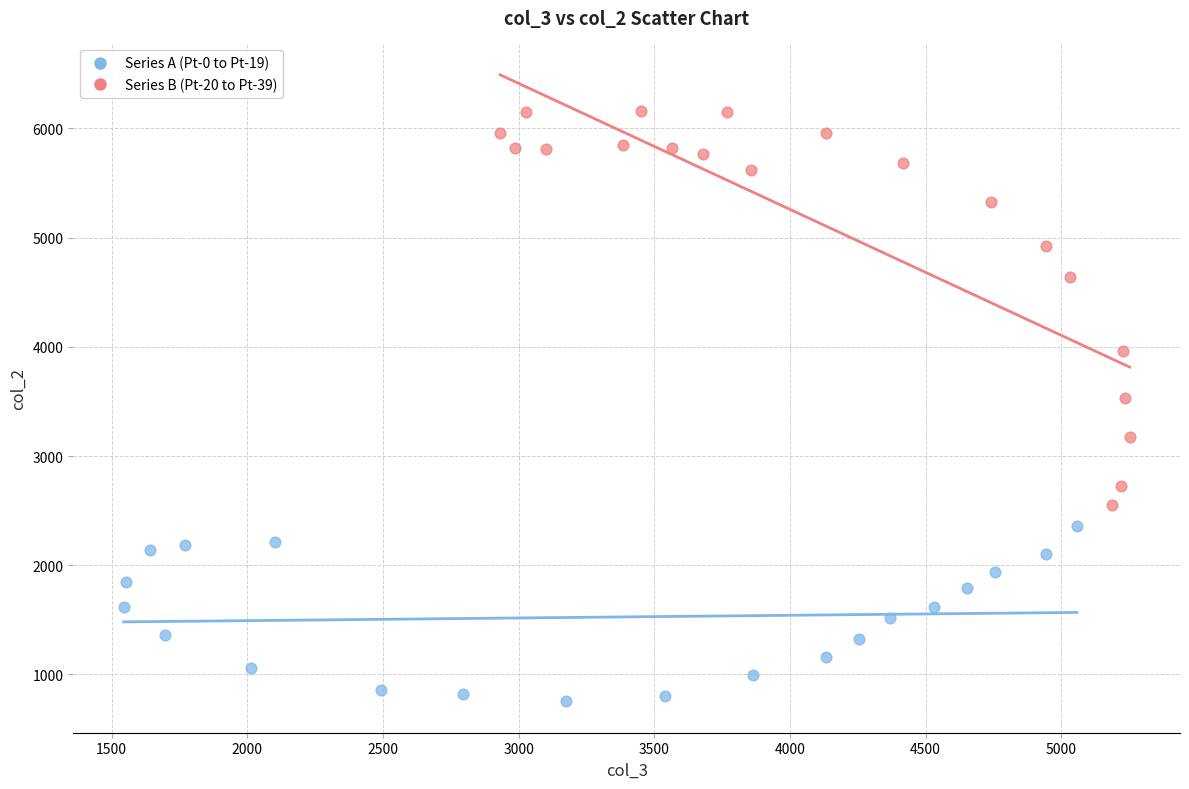

Which series contains the lowest Y value?

Series A (Pt-0 to Pt-19)